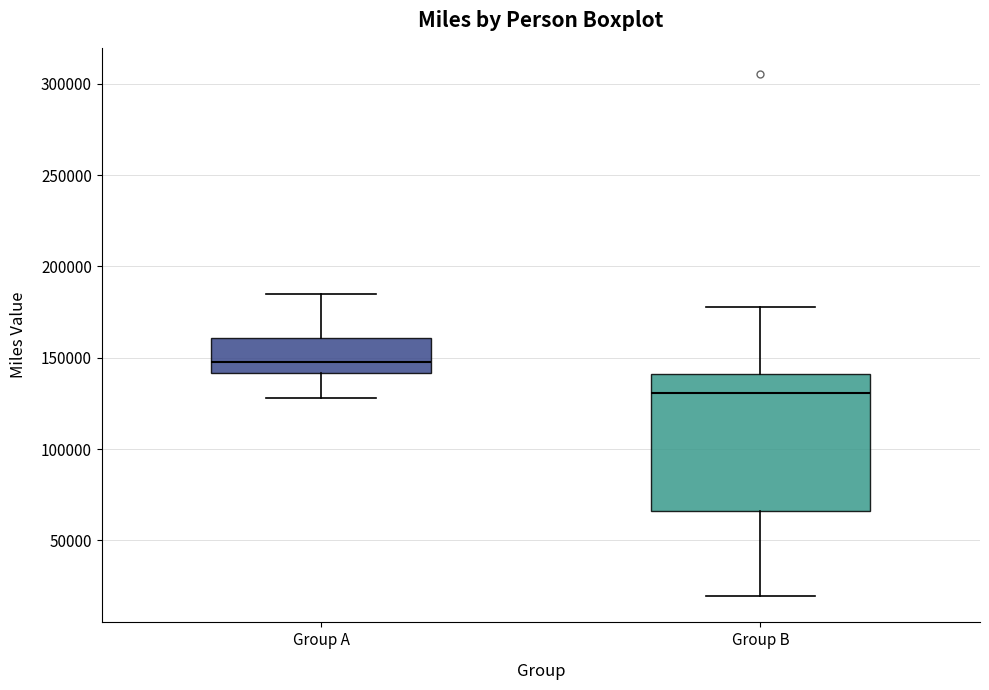

Comparing the boxes themselves (not the whiskers), which one is the tallest?

Group B